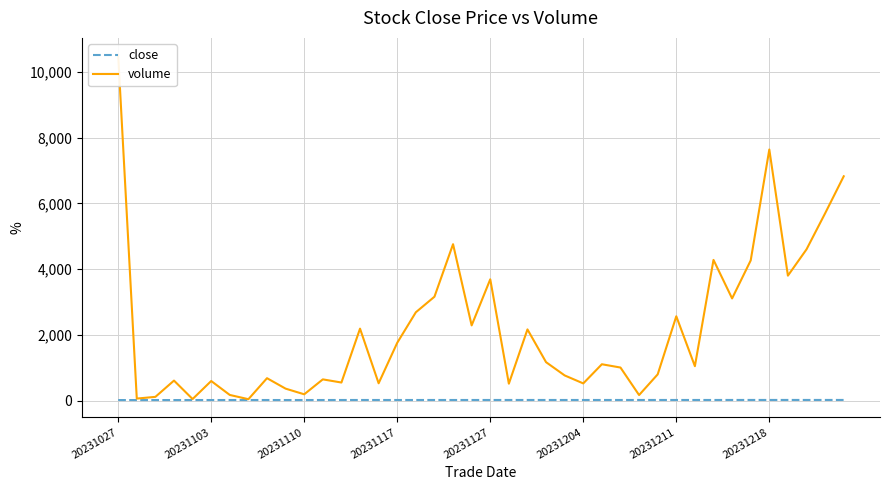

In volume, how many points are higher than both neighbors (excluding endpoints)?

12